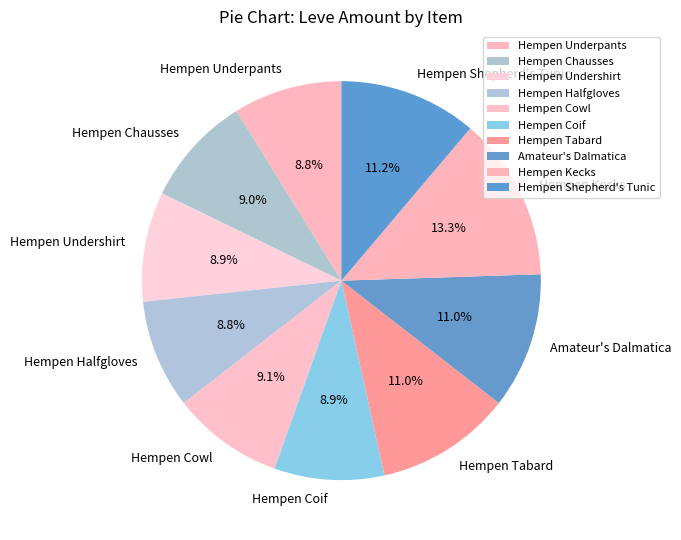

Does Hempen Shepherd's Tunic represent more than half of the total?

No